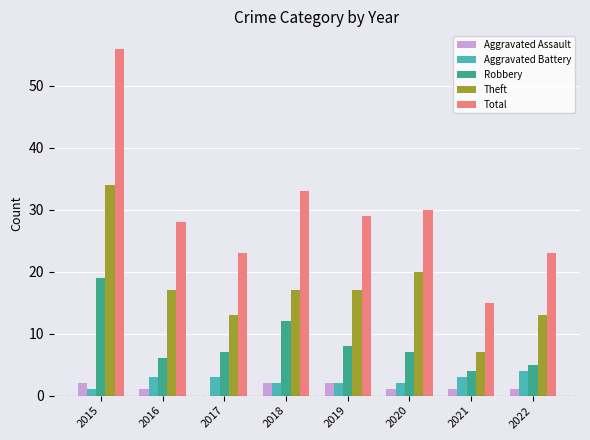

Which series changed the most between 2017 and 2019?

Total